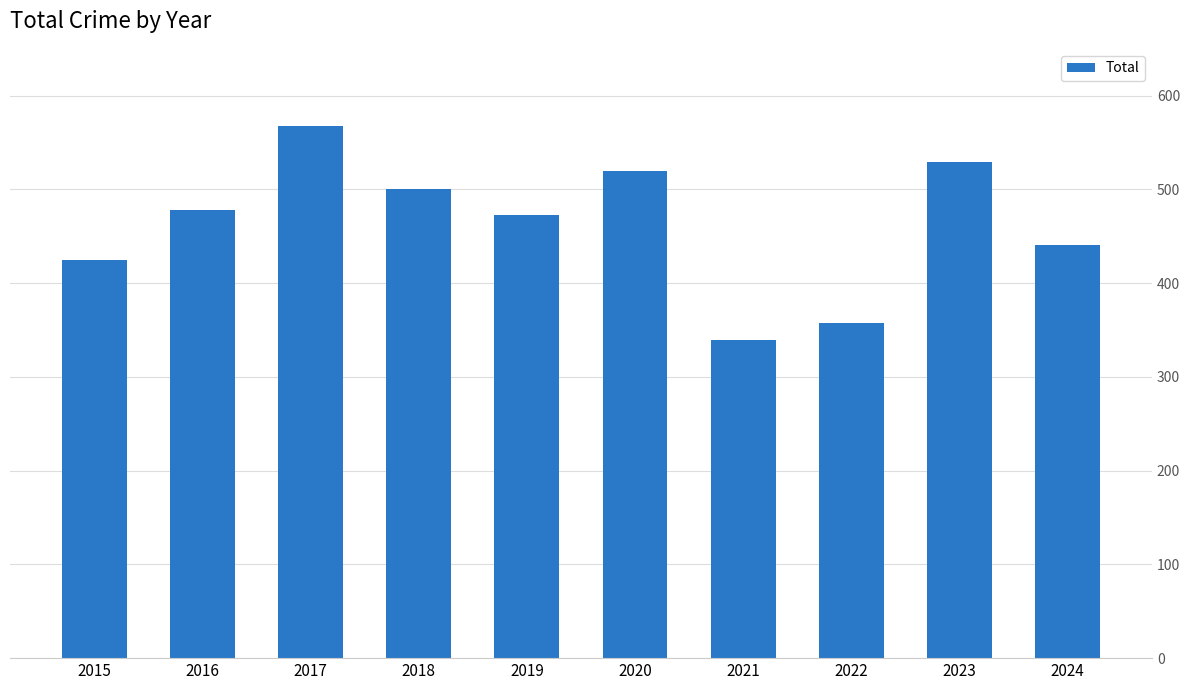

Is it true that the value at 2016 is 478?

True